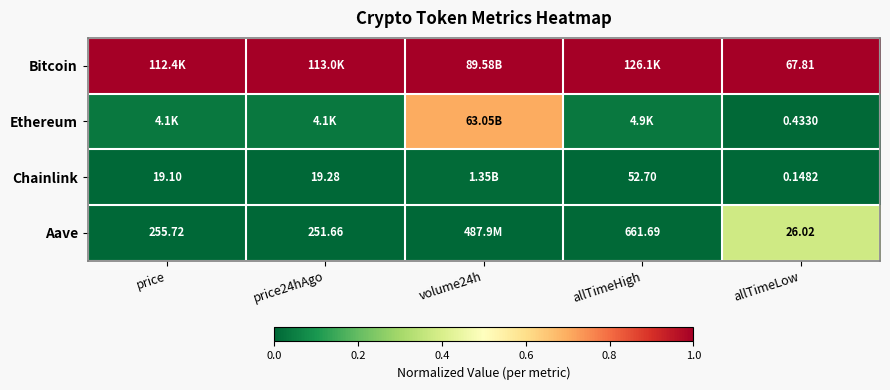

Which has a higher value, volume24h or price?

volume24h